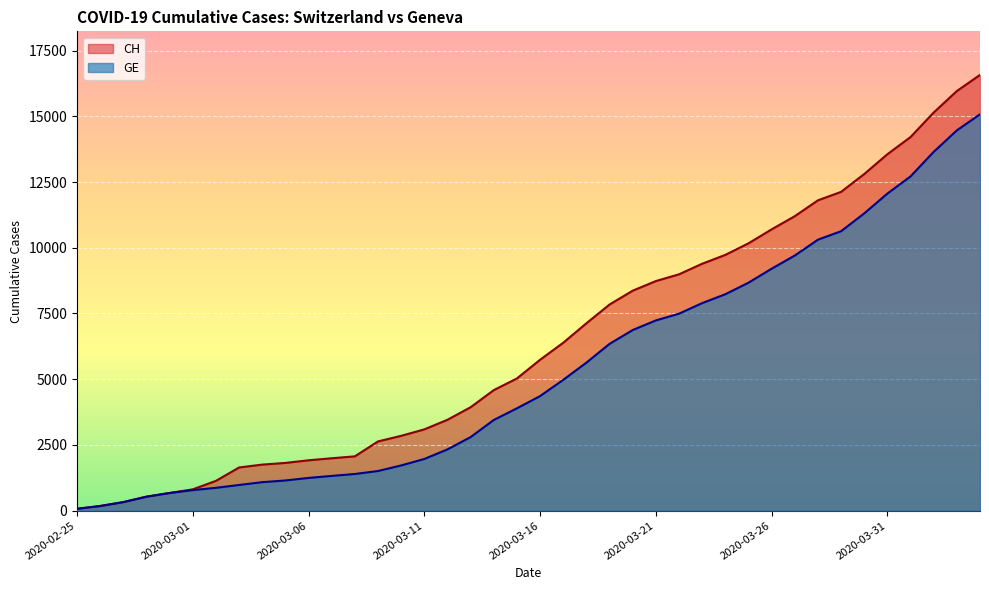

What position from the left is 2020-03-01?

6